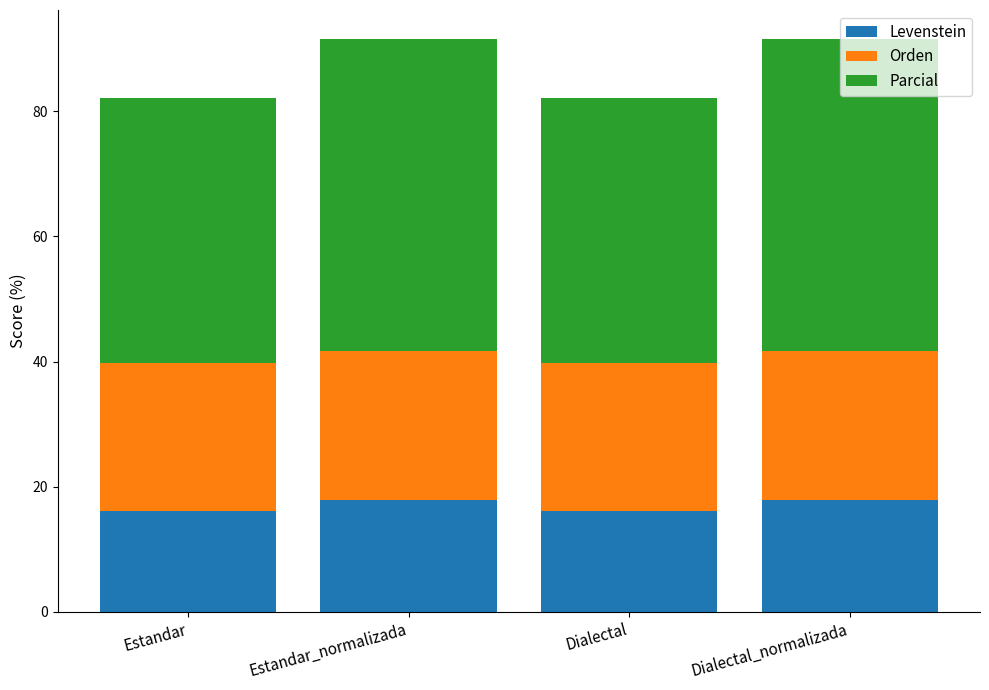

What is the total value across all series at Dialectal_normalizada?

91.6